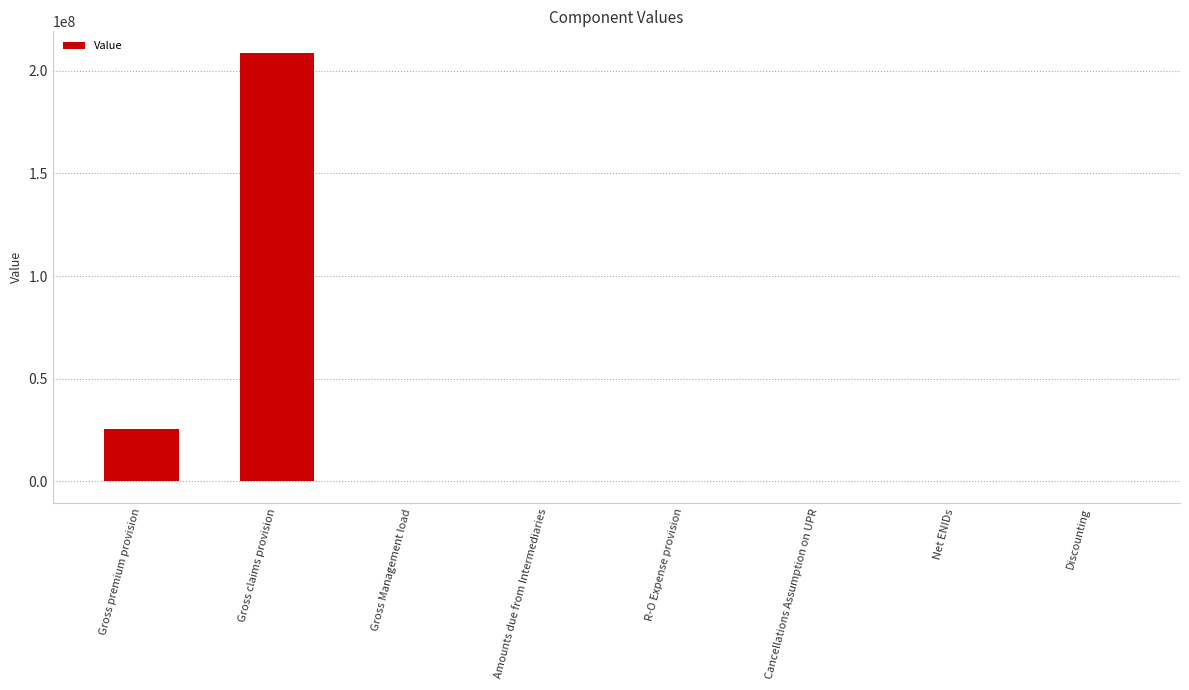

How many series are shown in this chart?

1